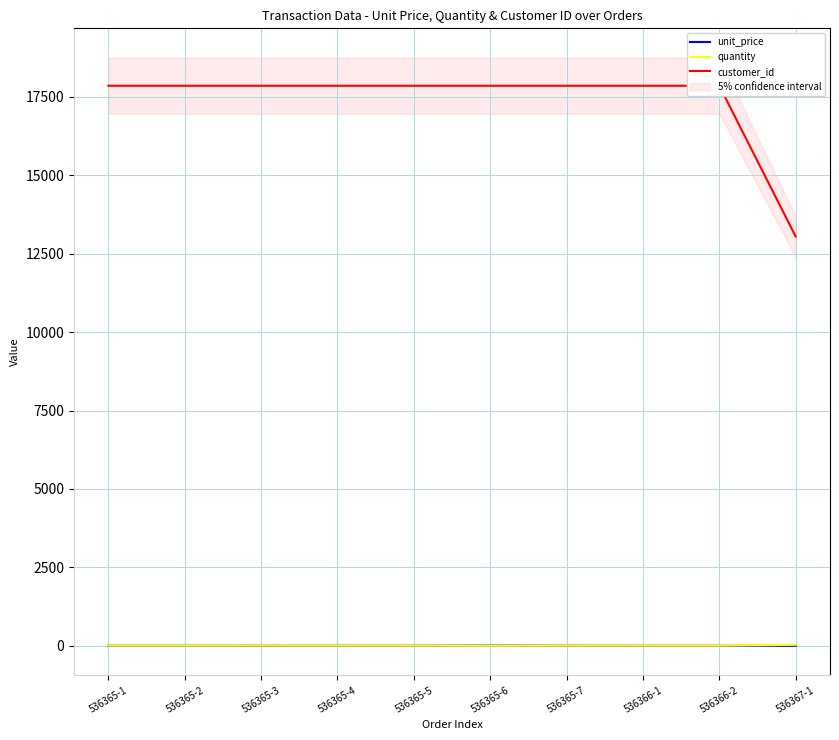

The value of unit_price at 536365-3 is 4.7. True or false?

False